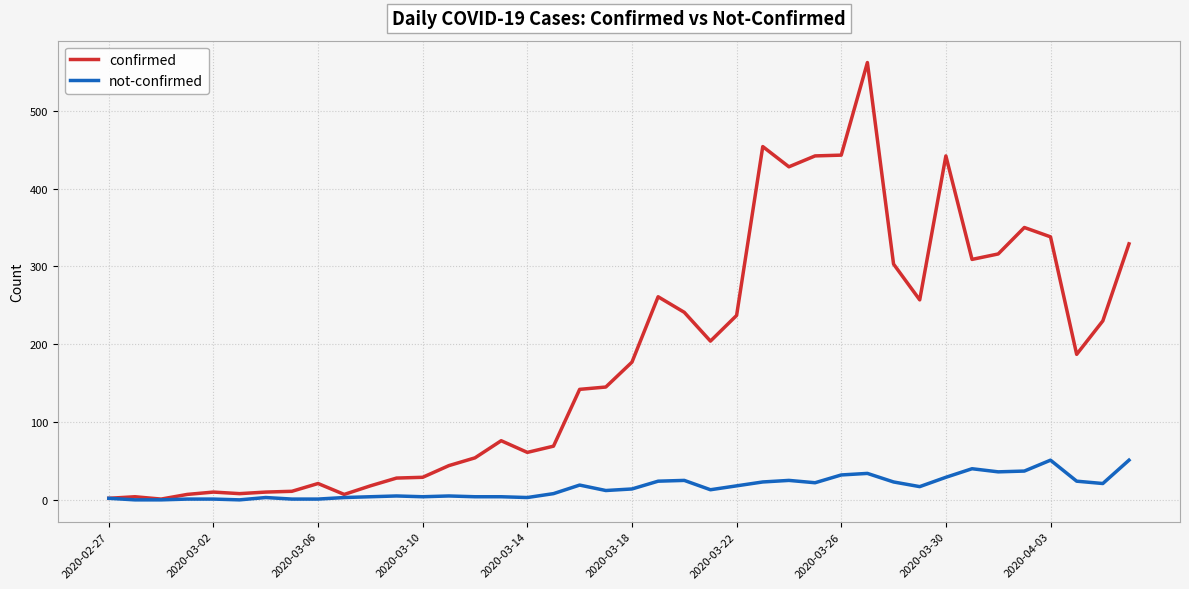

Which series has the widest spread of values?

confirmed